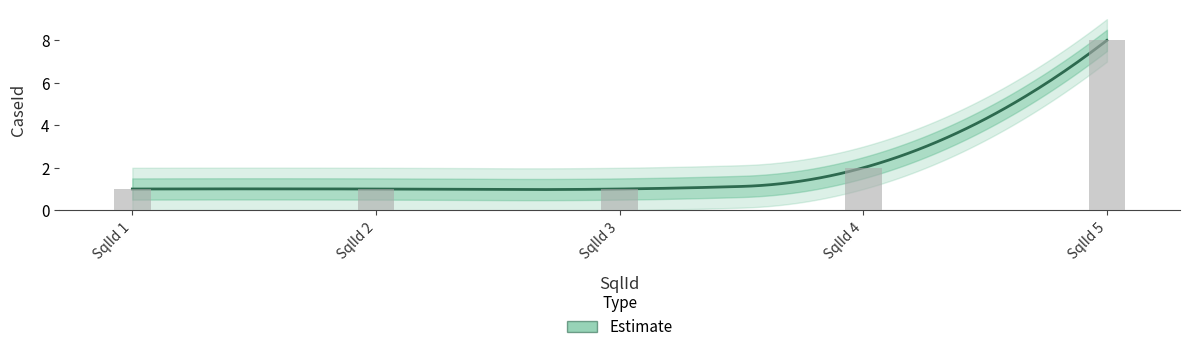

List the labels in order of value, smallest first.

1, 2, 3, 4, 5